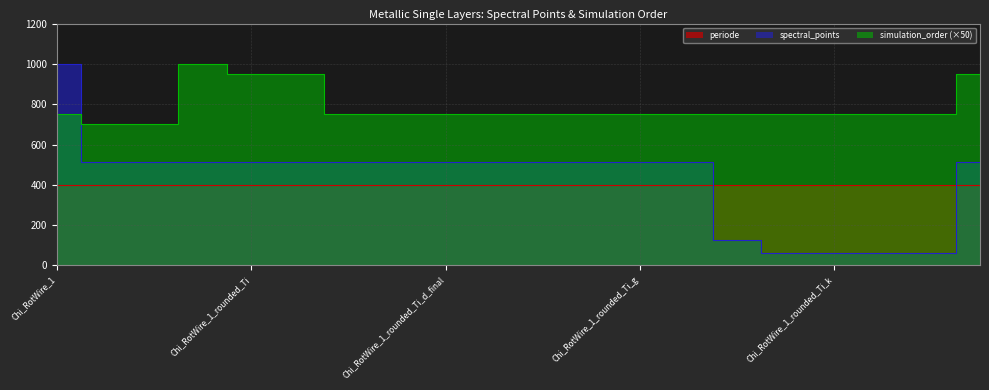

True or false: simulation_order has more than 0 interior local peaks.

True